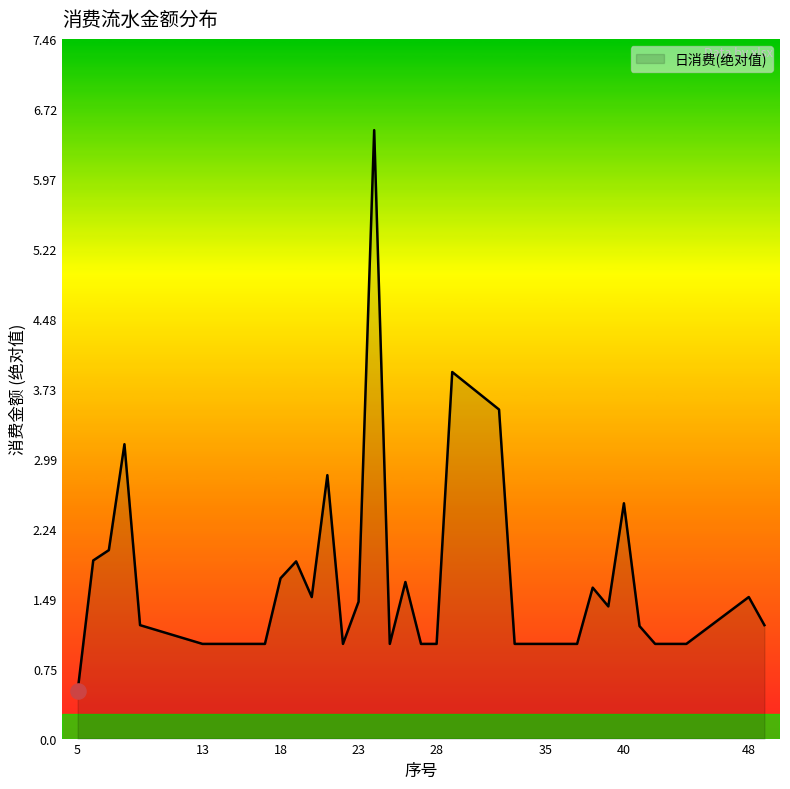

What is the difference between the maximum and minimum values?

6.0